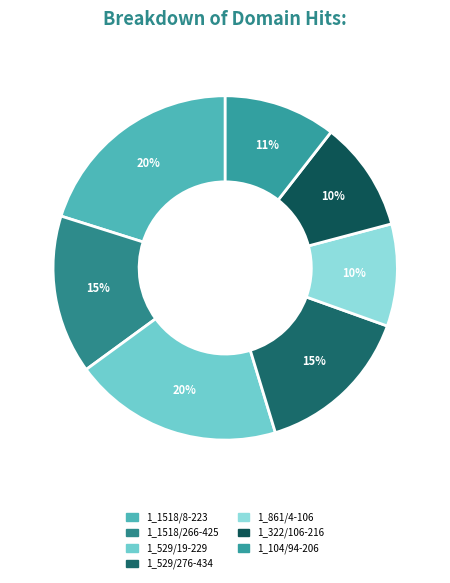

What is the largest slice in the pie chart?

1_1518/8-223